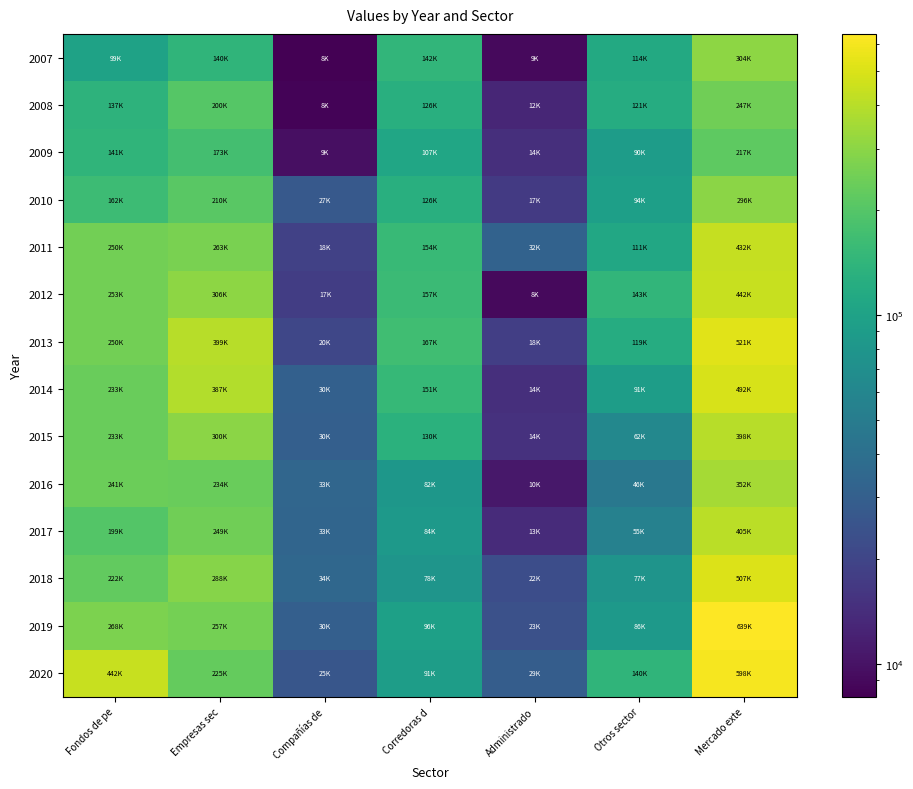

How many series are shown in this chart?

14